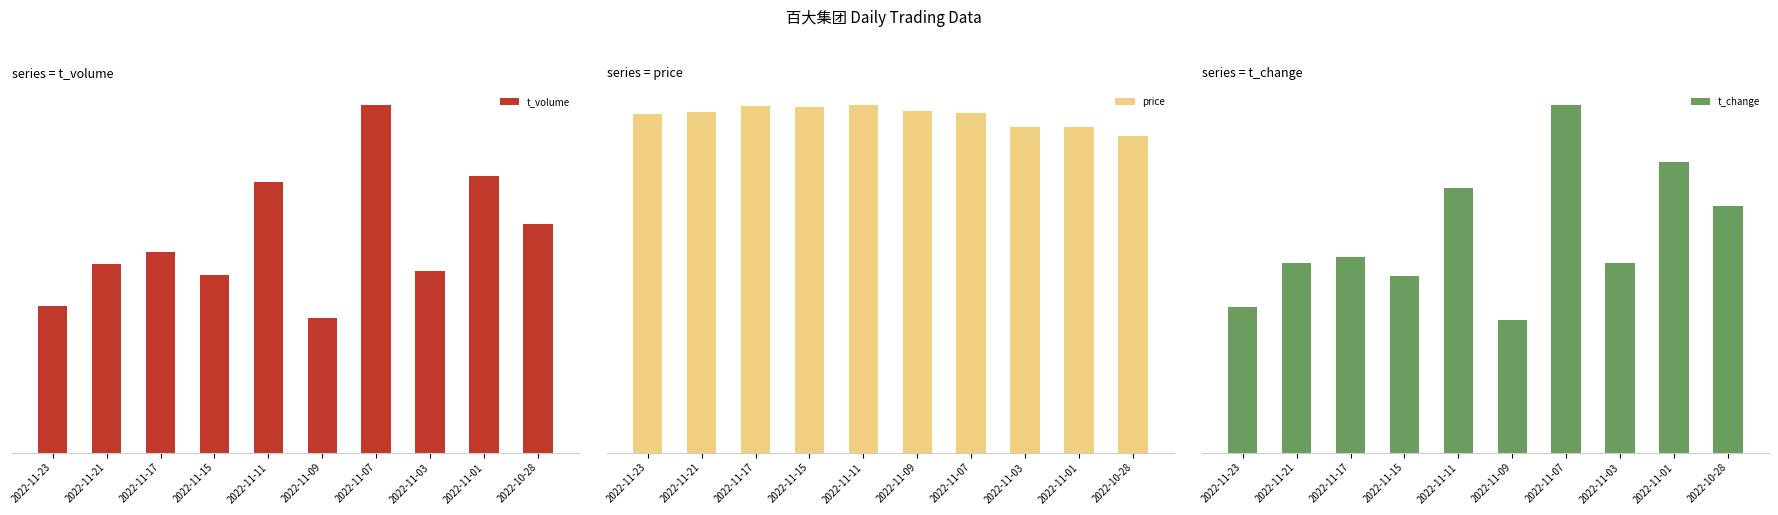

Does the chart contain any negative values?

No